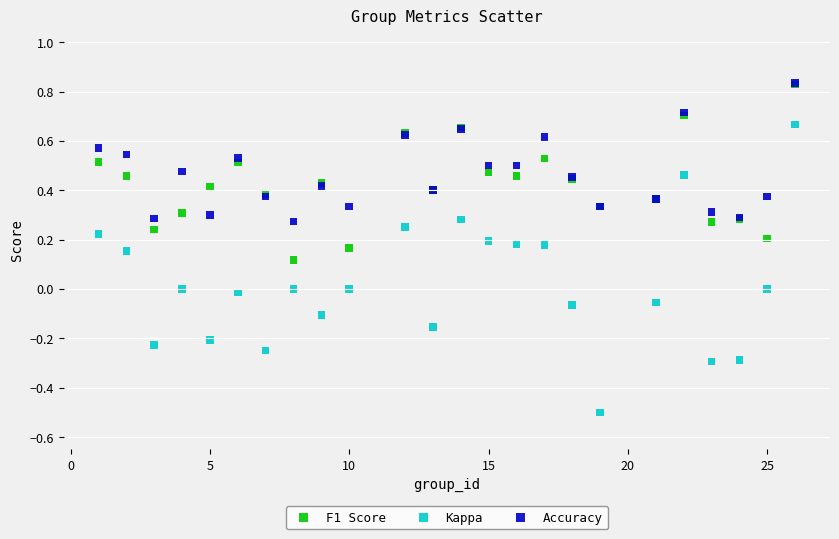

What are all the series names shown in the legend?

F1 Score, Kappa, Accuracy